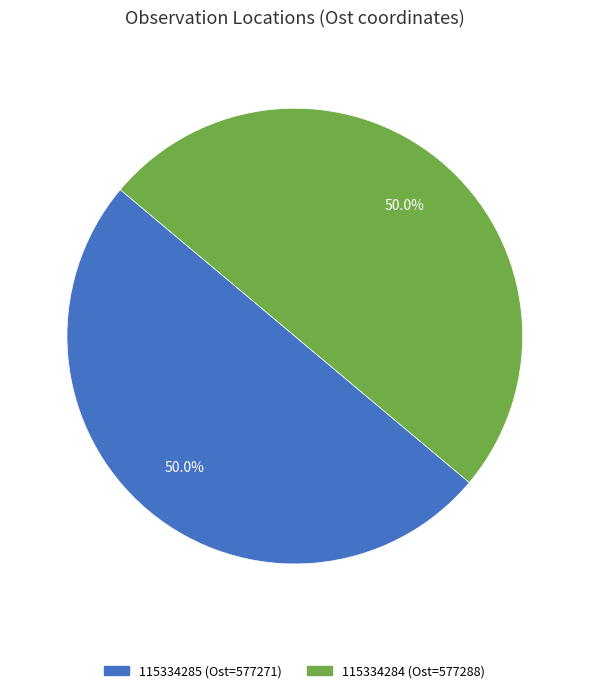

Approximately how many times larger is the value at 115334284 compared to 115334285?

1.0